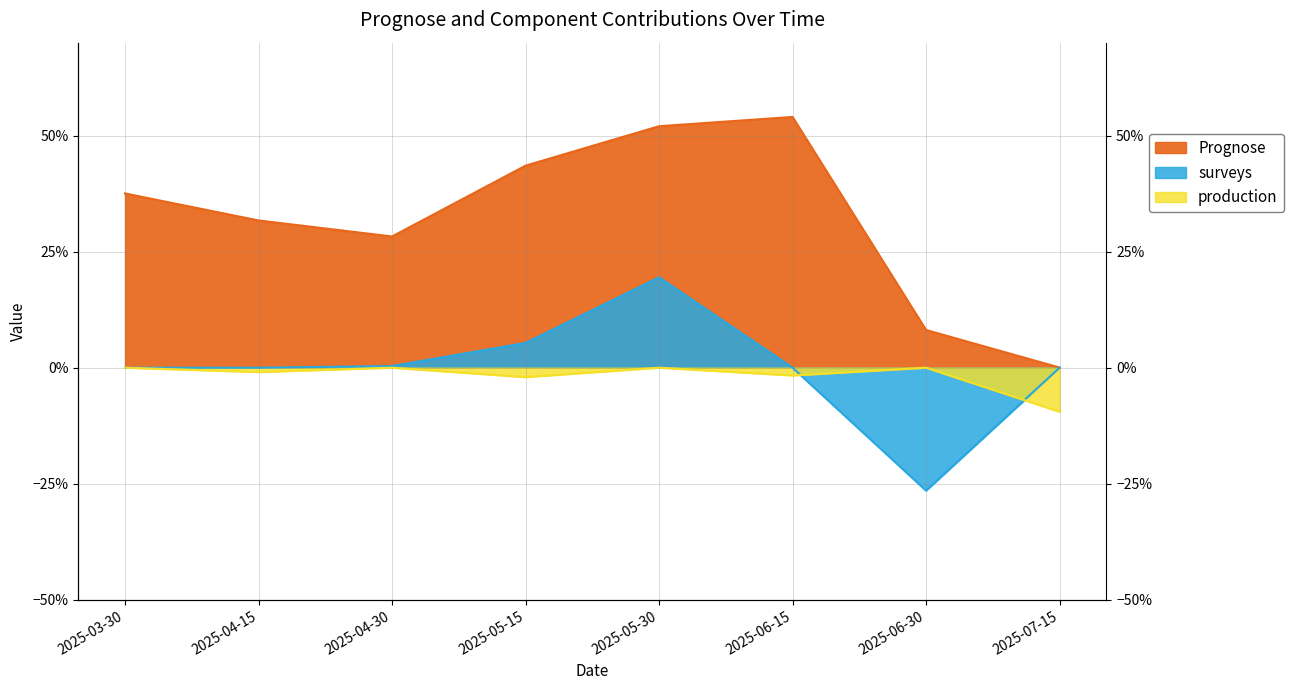

How many data points does each series have?

8